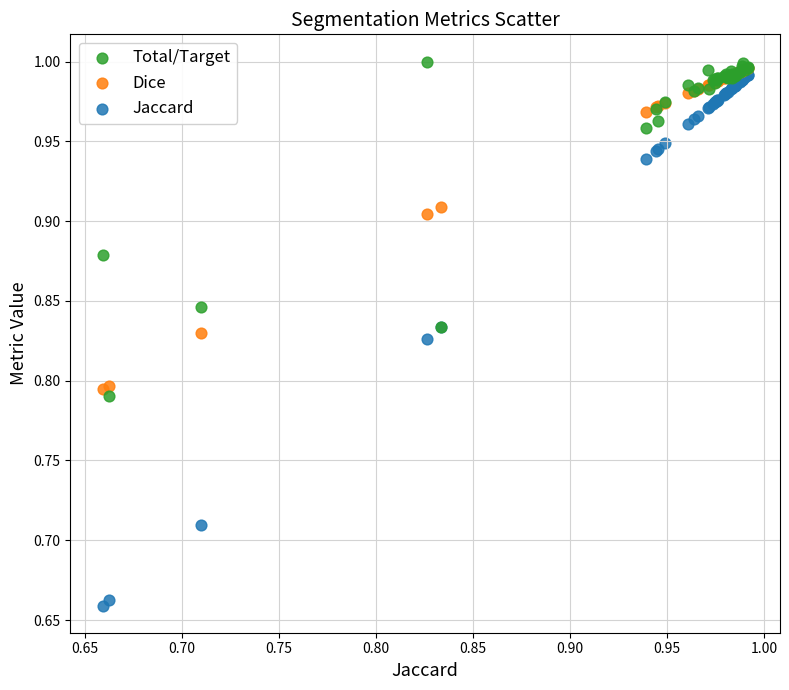

What are all the series names shown in the legend?

Total/Target, Dice, Jaccard